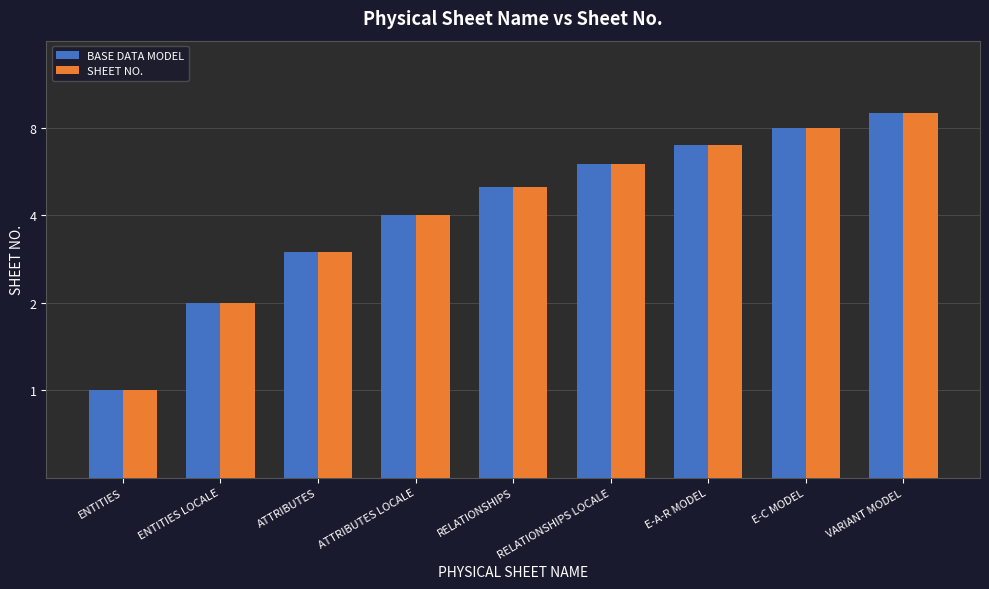

Are the bars horizontal?

No